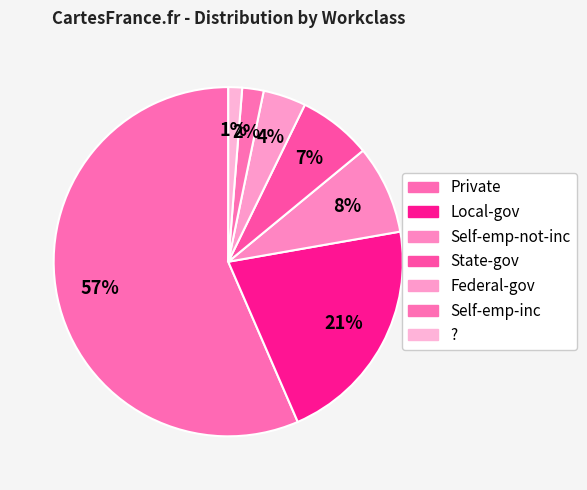

Rank the categories by value from lowest to highest.

?, Self-emp-inc, Federal-gov, State-gov, Self-emp-not-inc, Local-gov, Private